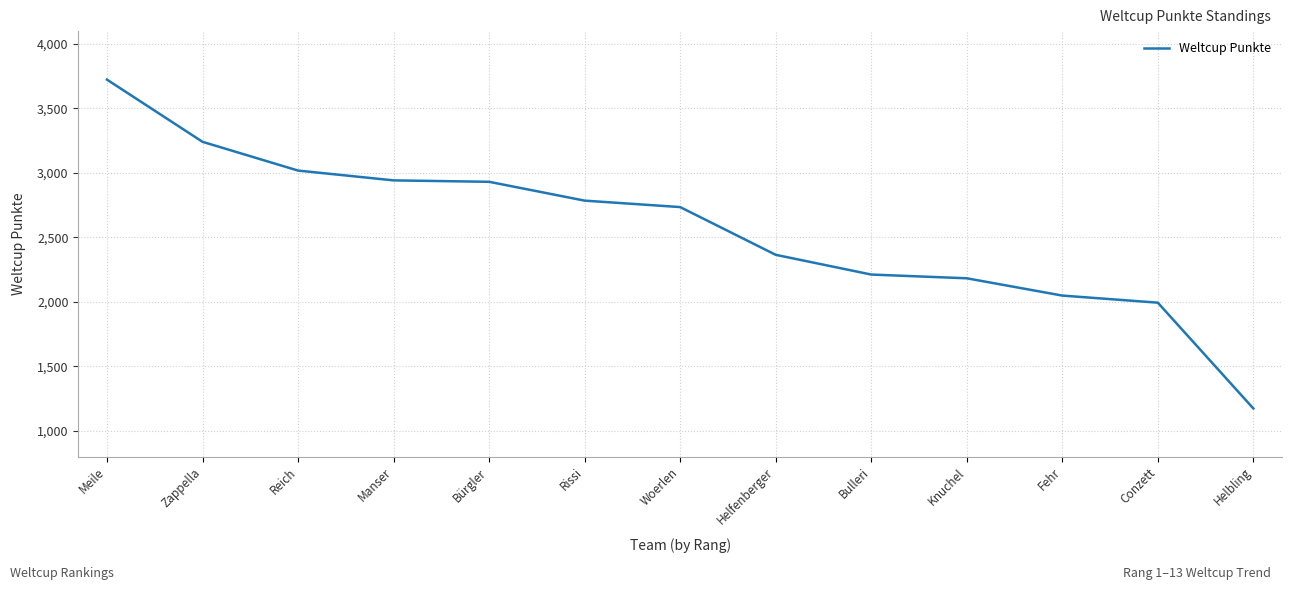

What is the sum of the values at Rissi and Helbling?

3959